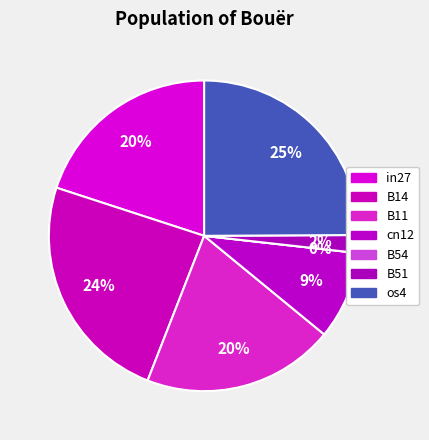

To the nearest percent, what portion does in27 represent?

20%